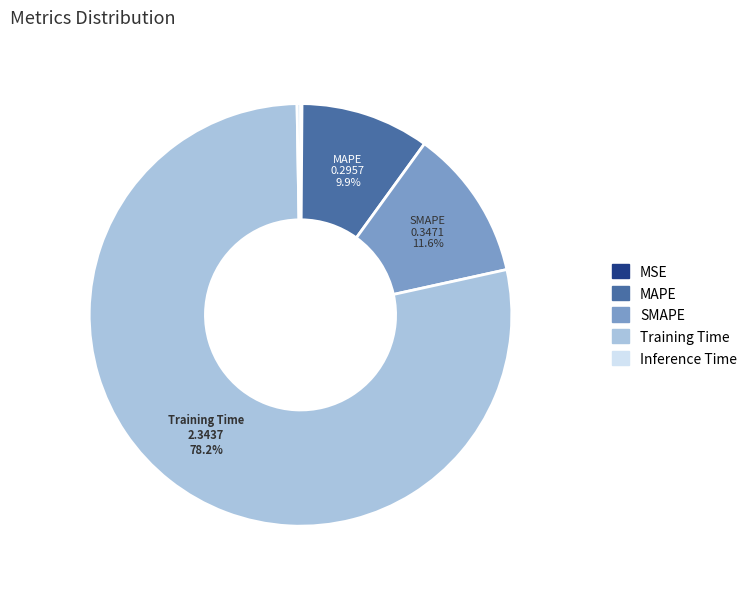

To the nearest percent, what is the difference between the SMAPE and Training Time slice percentages?

67%